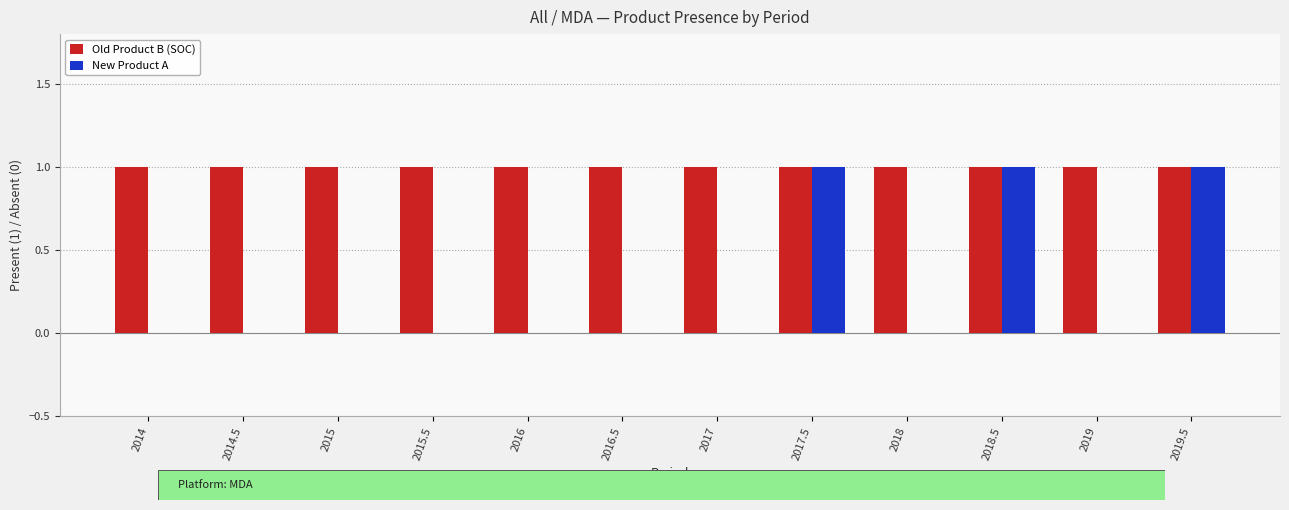

Is it true that New Product A equals 0 at 2018.5?

False